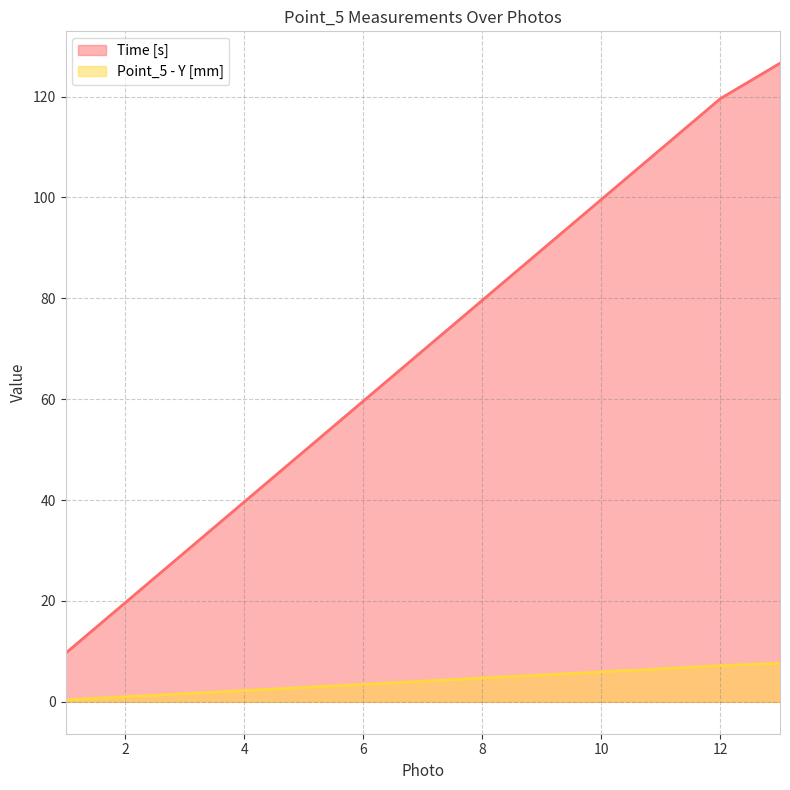

The Time [s] series shows 29.3 at 2. True or false?

False